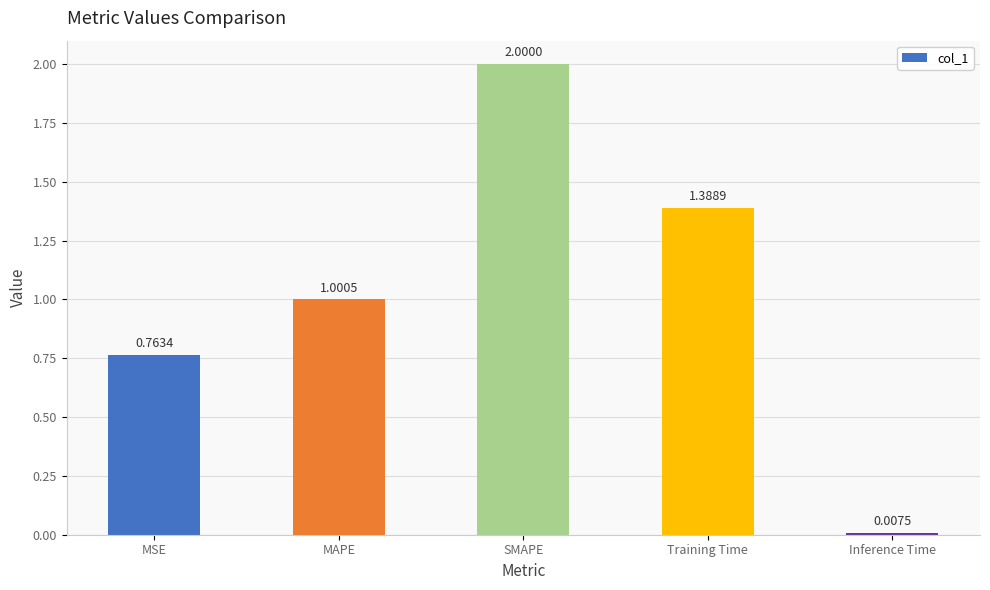

What is the sum of all values?

5.2